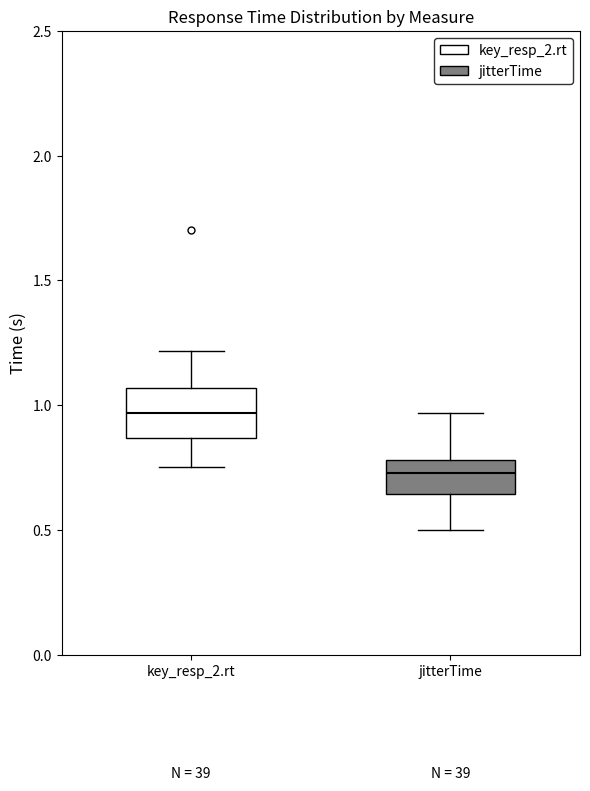

Where is the upper edge of the box for key_resp_2.rt on the y-axis? The values are not printed on the chart, so give them approximately, as read against the axis.

1.05